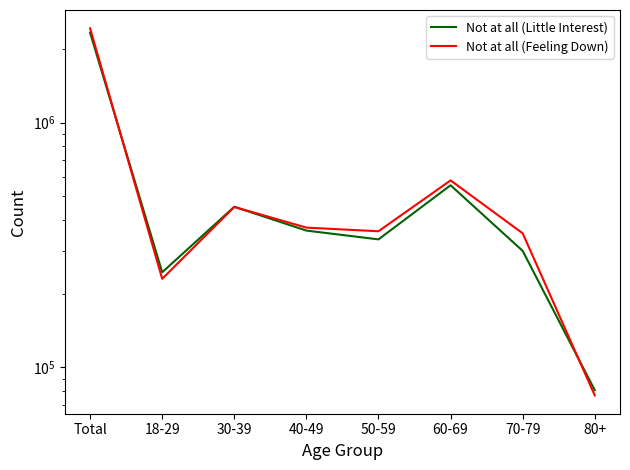

Which has a higher value, 30-39 or Total?

Total